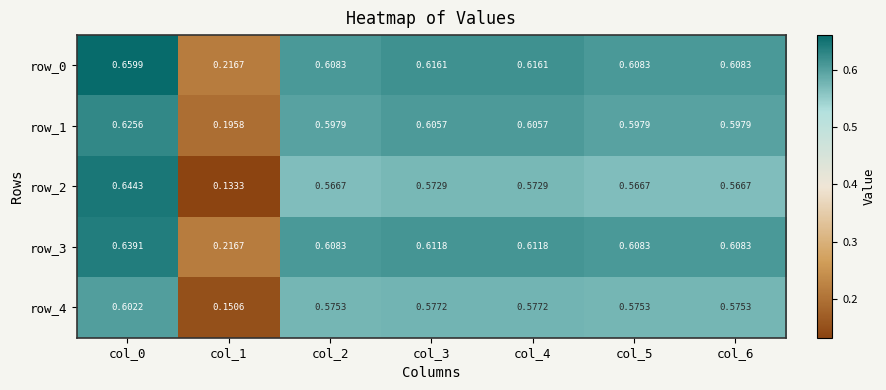

Is the value of row_0 at col_4 greater than the value of row_4 at col_6?

Yes